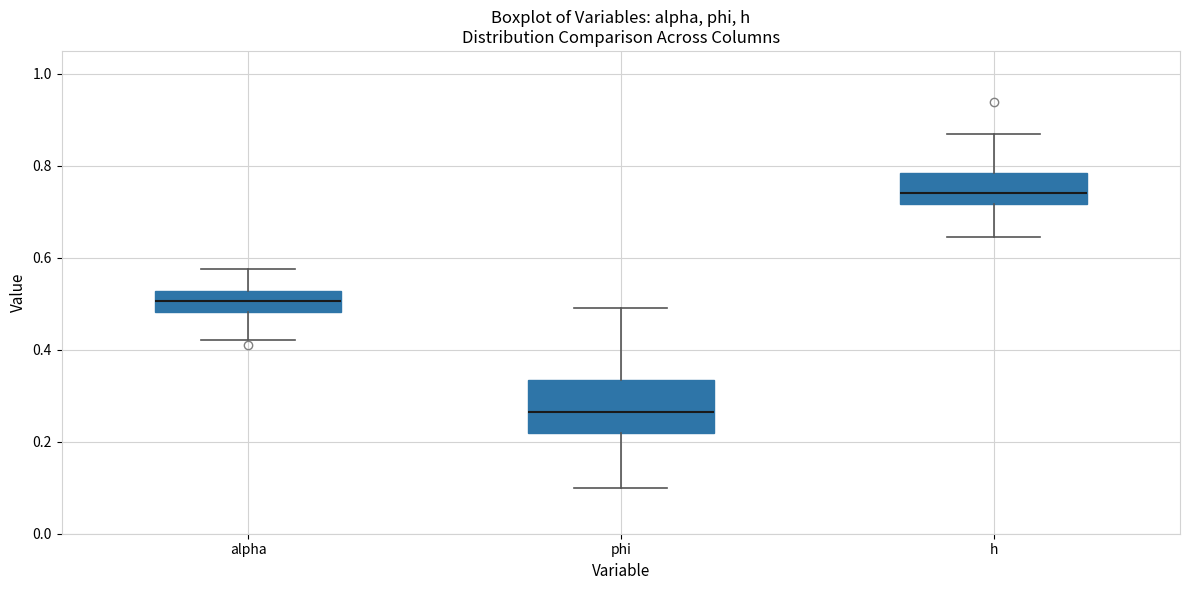

Which box's median line is the lowest?

phi